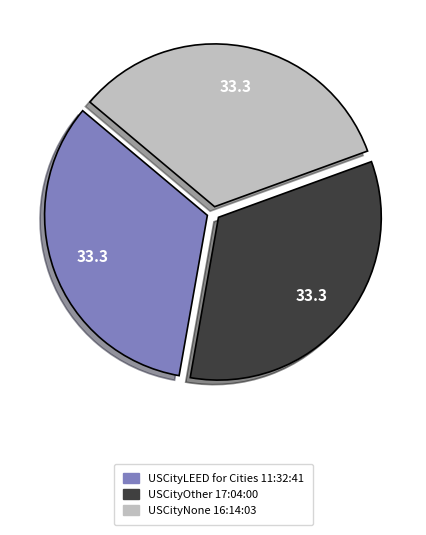

Is the sum of USCityOther 17:04:00 and USCityLEED for Cities 11:32:41 greater than half?

Yes